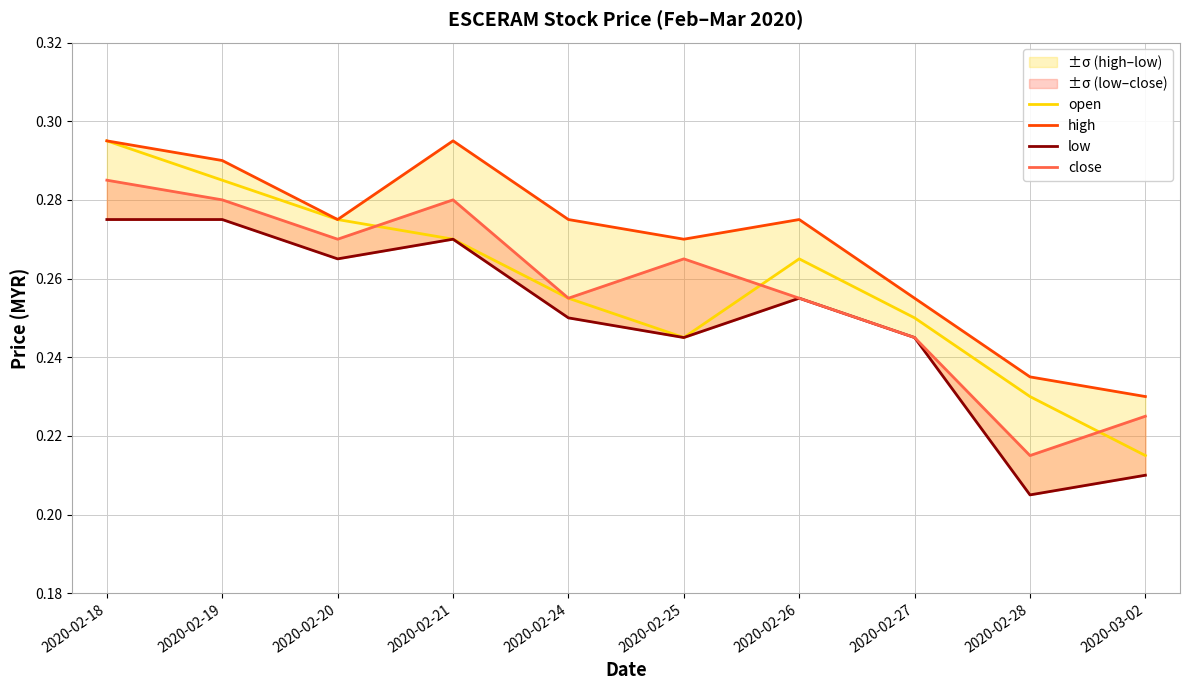

List the series in order of their peak value, lowest first.

low, close, open, high